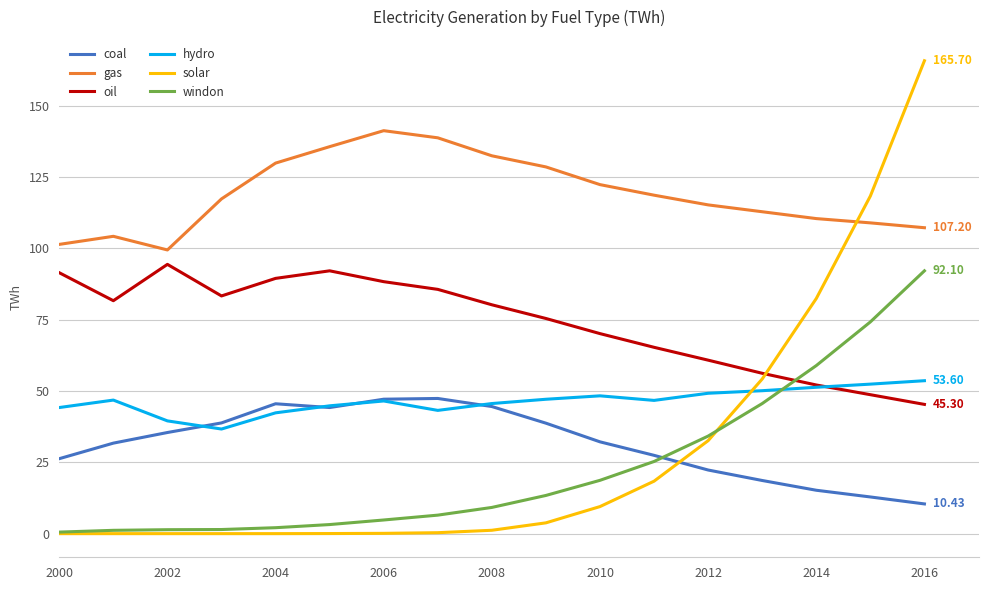

True or false: gas and oil cross at least once.

False